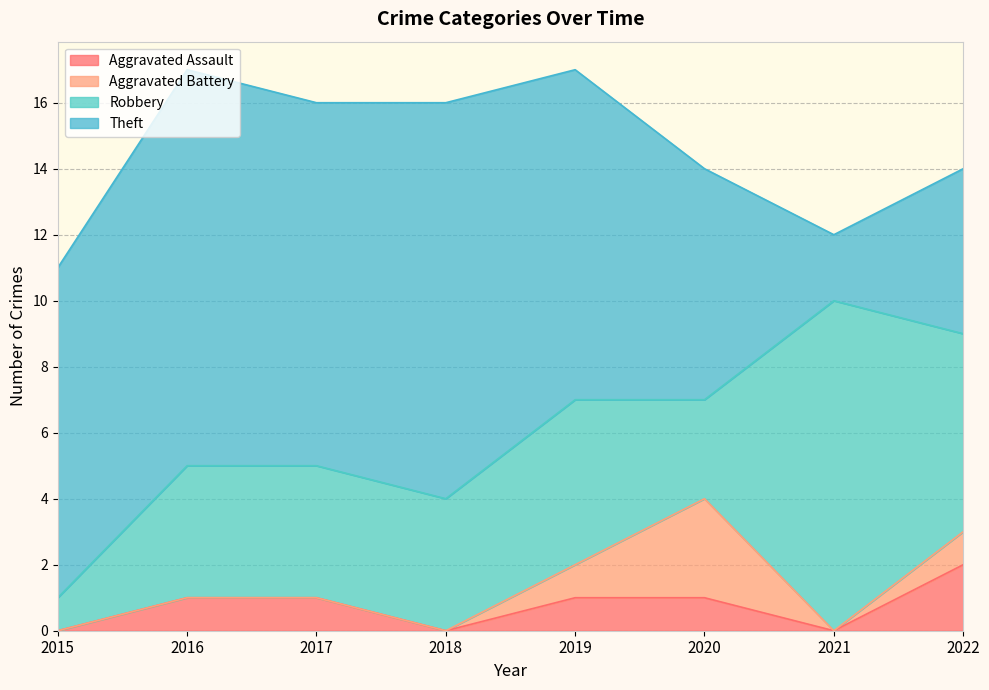

How many data points does each series have?

8